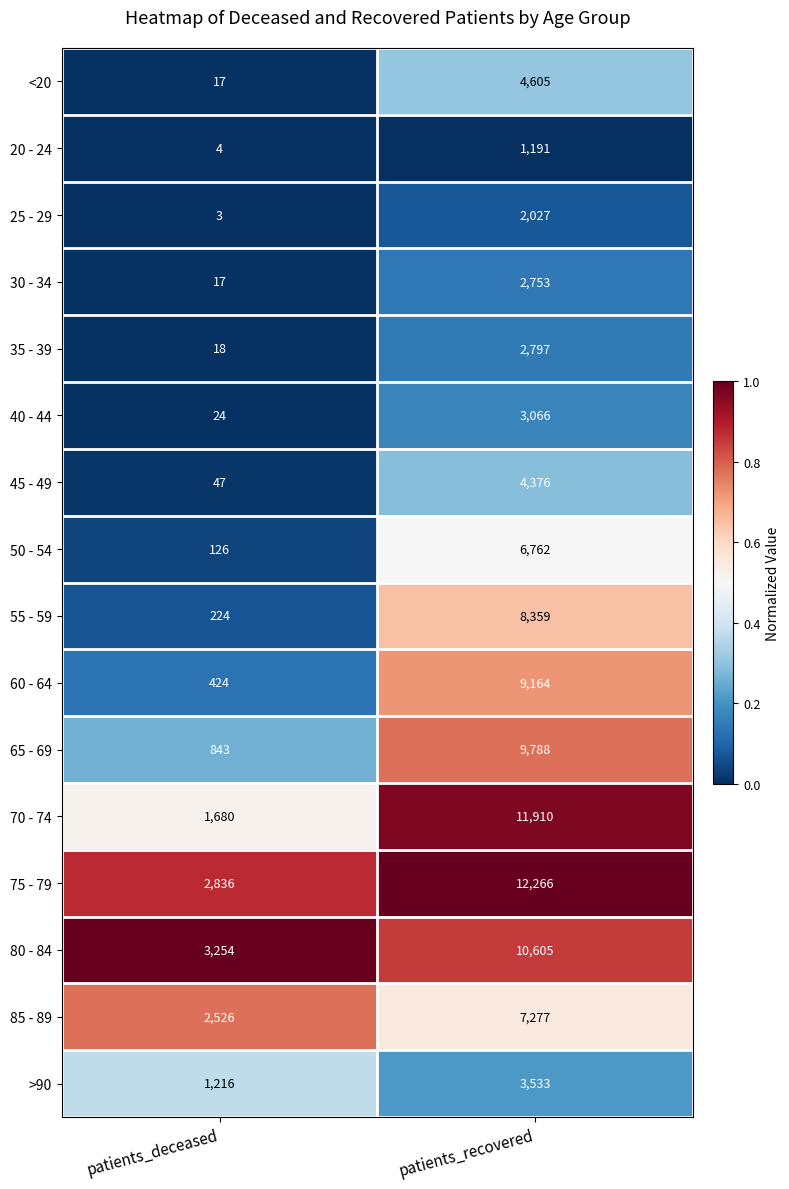

What is the difference between the maximum and minimum values in the 60 - 64 series?

8740